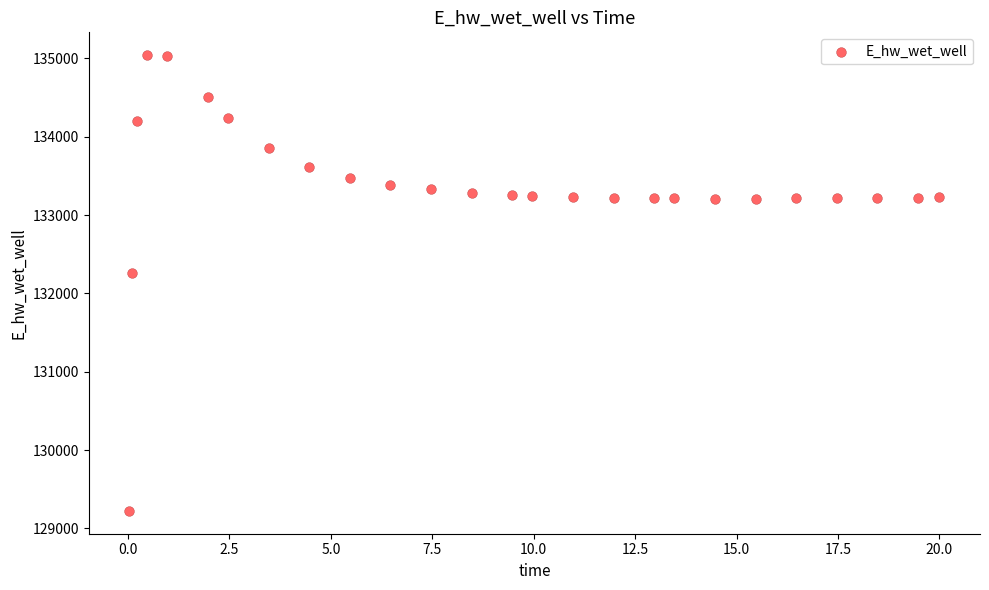

What is the range of X values (max minus min)?

20.0